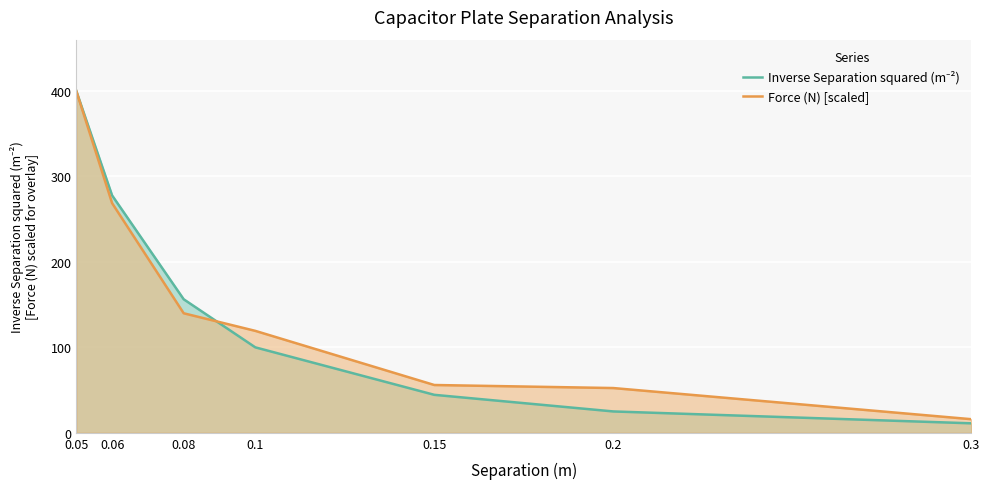

Reading left to right, extract all data points from this chart.

Inverse Separation squared (m⁻²): 0.05=400.0	0.06=277.8	0.08=156.2	0.1=100.0	0.15=44.4	0.2=25.0	0.3=11.1
Force (N) [scaled]: 0.05=400.0	0.06=268.7	0.08=139.9	0.1=119.3	0.15=55.9	0.2=52.4	0.3=15.9